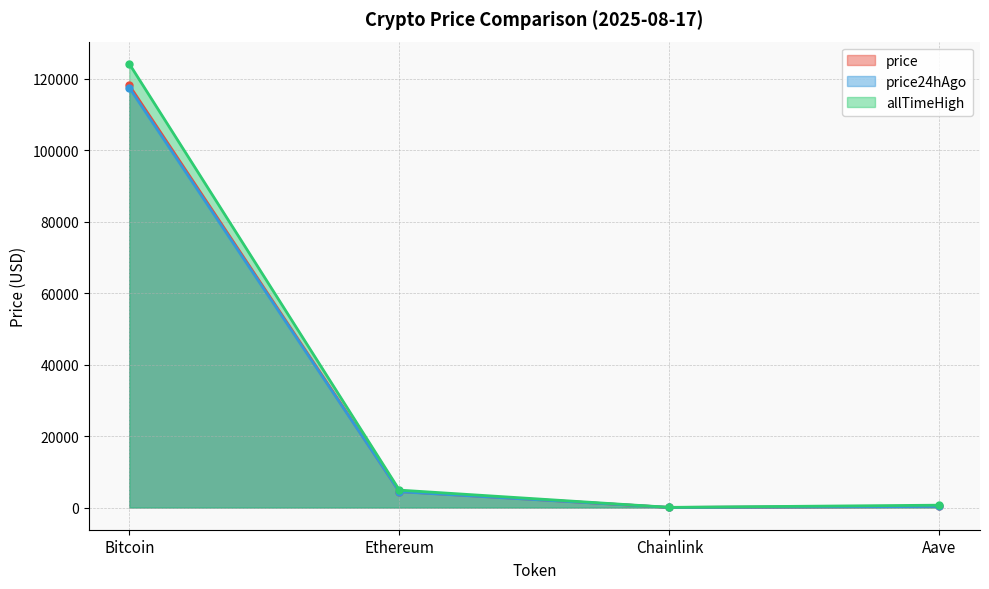

At how many categories does at least one series exceed 2876?

2